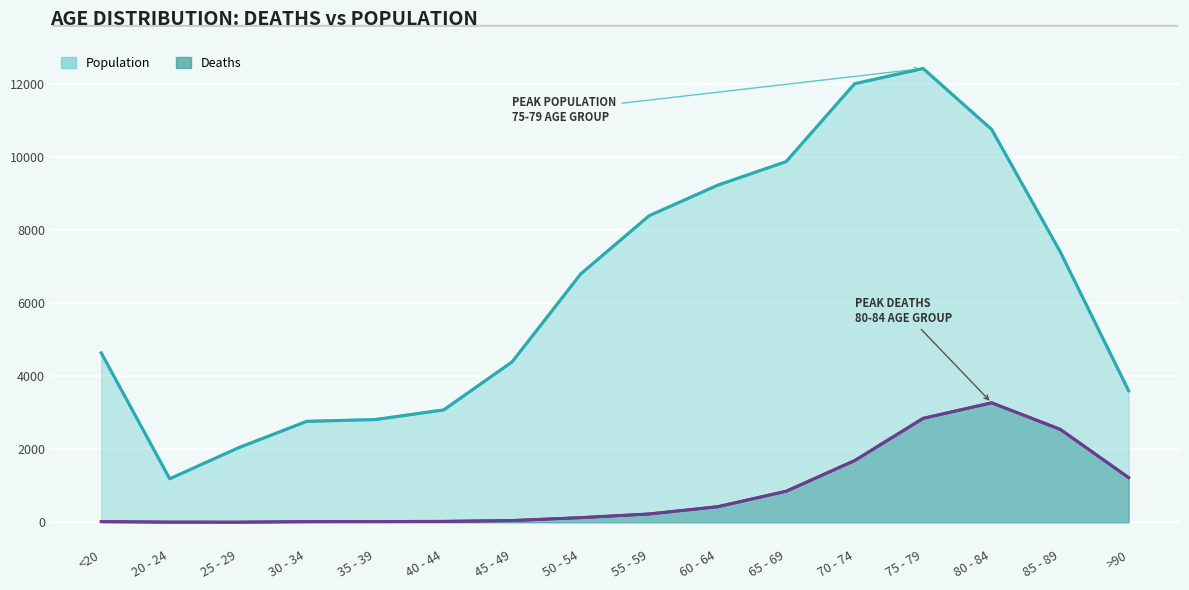

What value does the Deaths trend series have at 60 - 64?

426